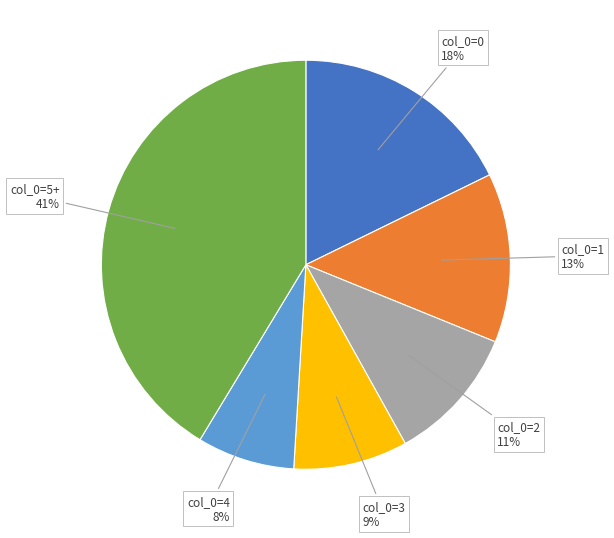

Between col_0=5+ and col_0=3, which is larger?

col_0=5+